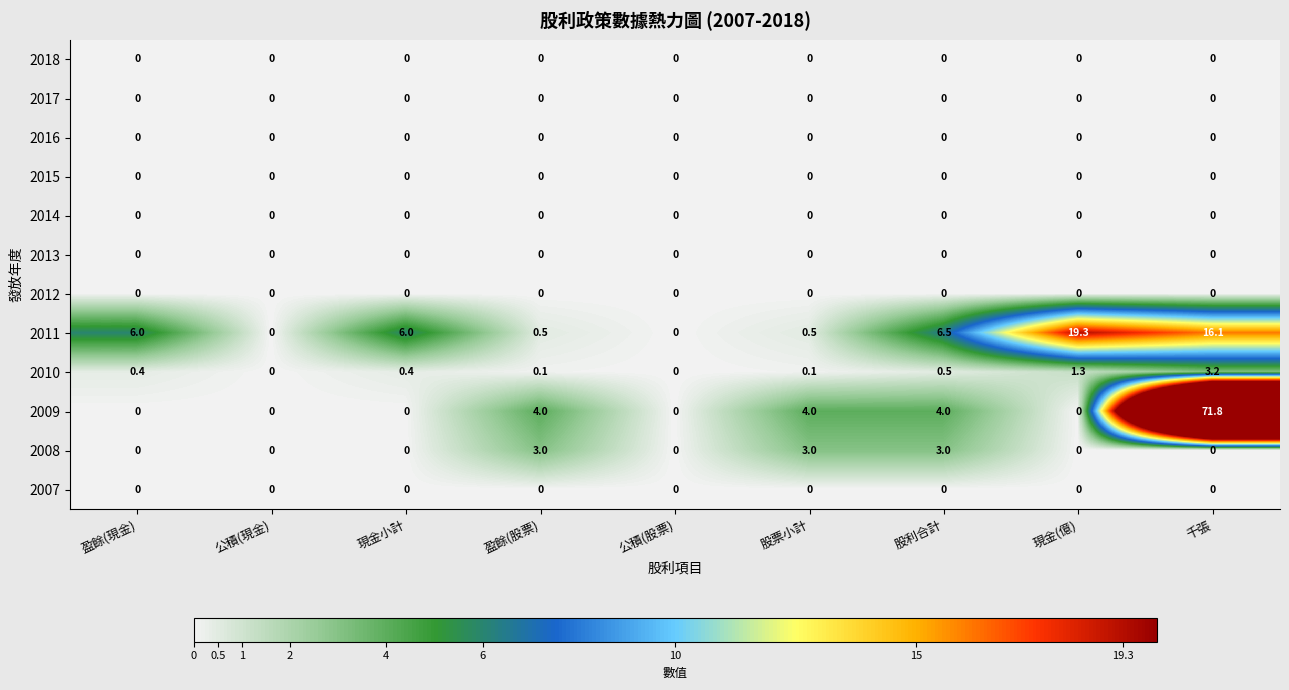

Count the number of data series in this chart.

12